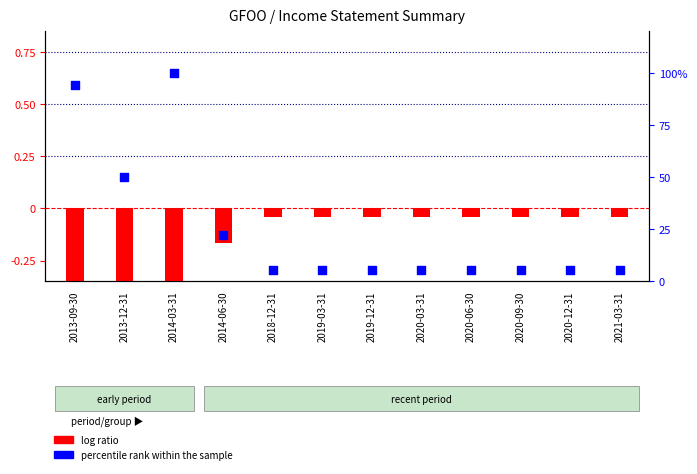

Which series has the largest total across all categories?

percentile rank within the sample